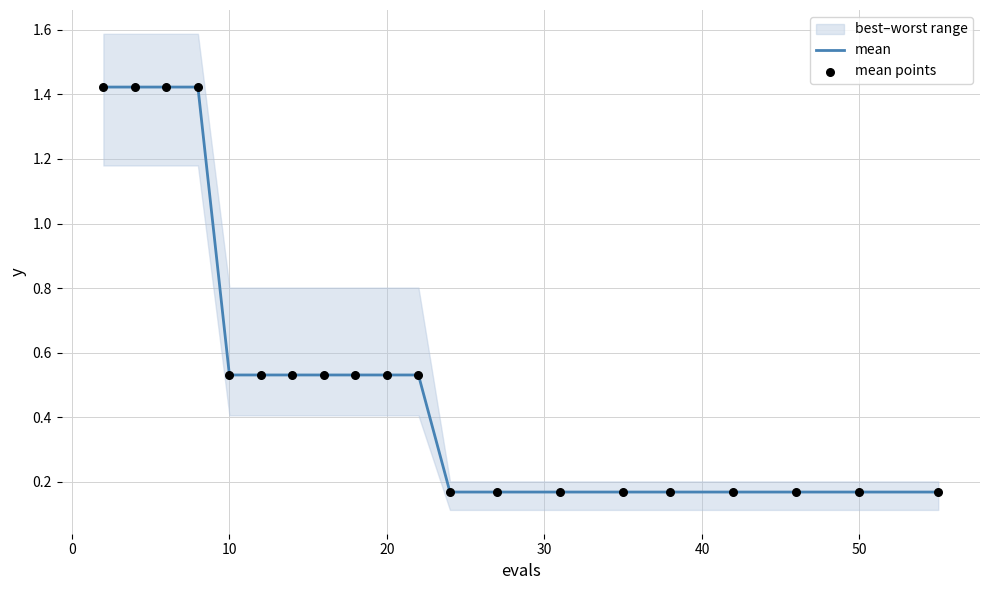

What is the total value across all series at 20?

1.1